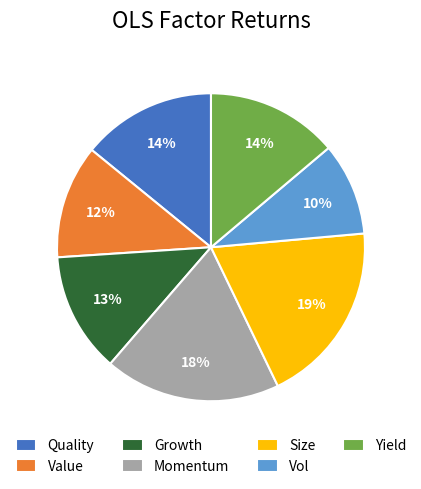

Count the number of slices in the pie.

7